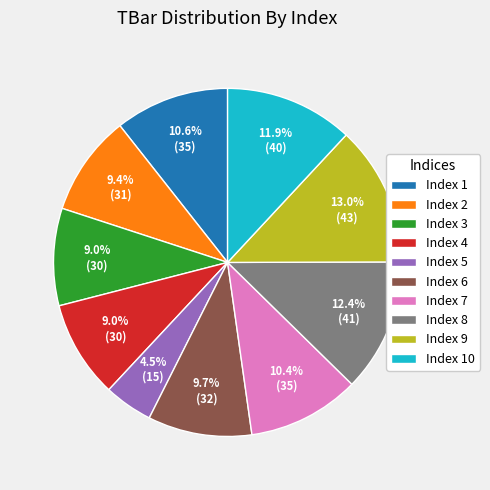

Between Index 2 and Index 10, which is larger?

Index 10